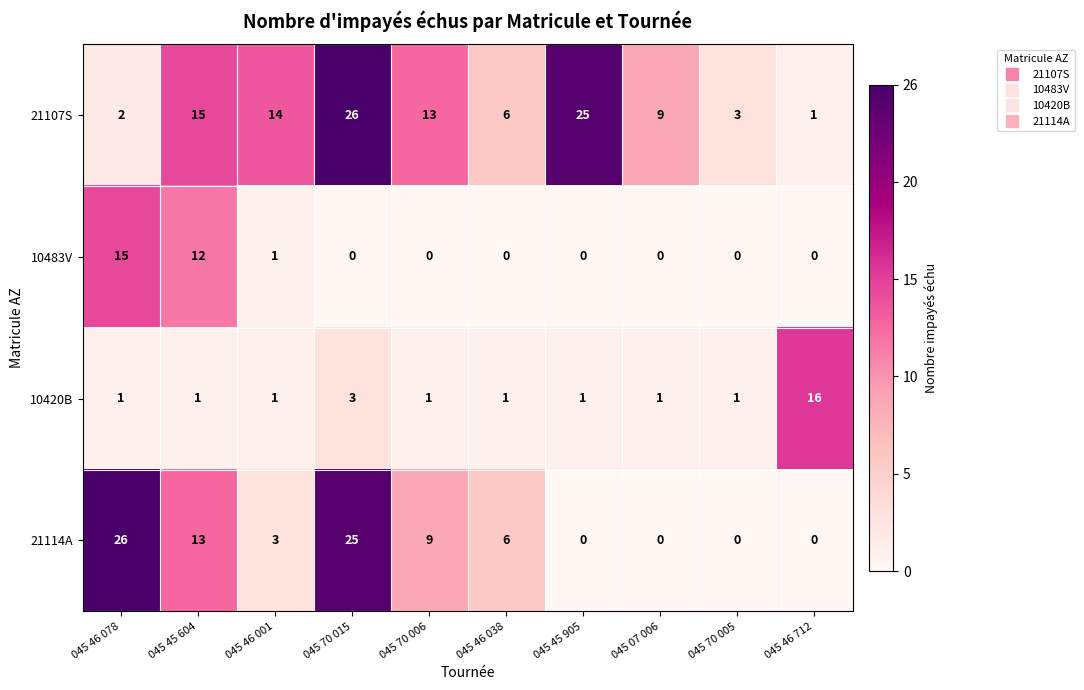

What is the maximum value for 10483V?

15